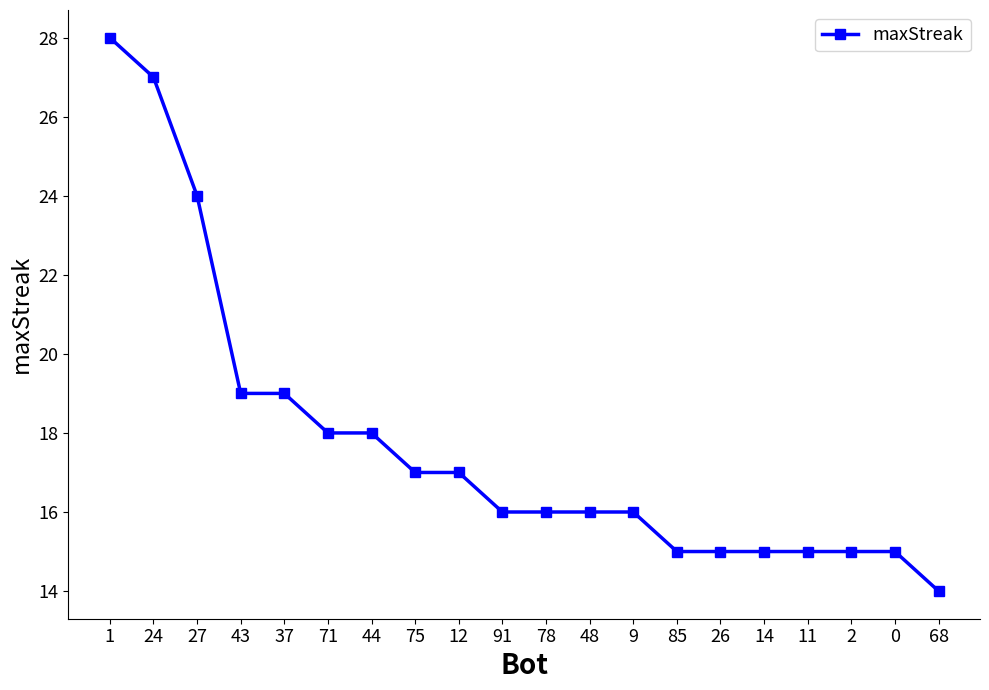

Which category has the lowest value across all series?

68